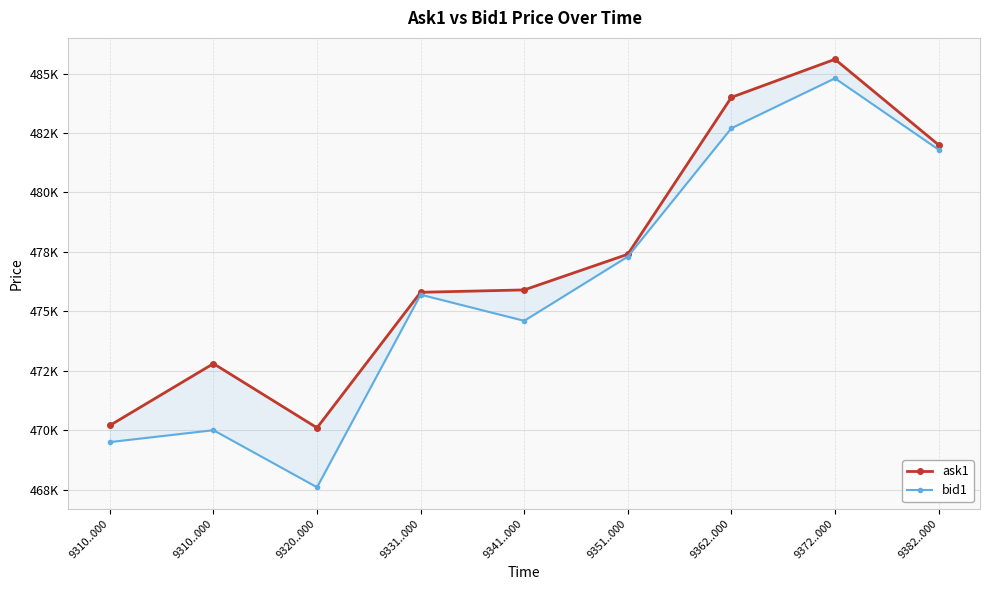

Which series changed the most between 9310..000 and 9331..000?

bid1